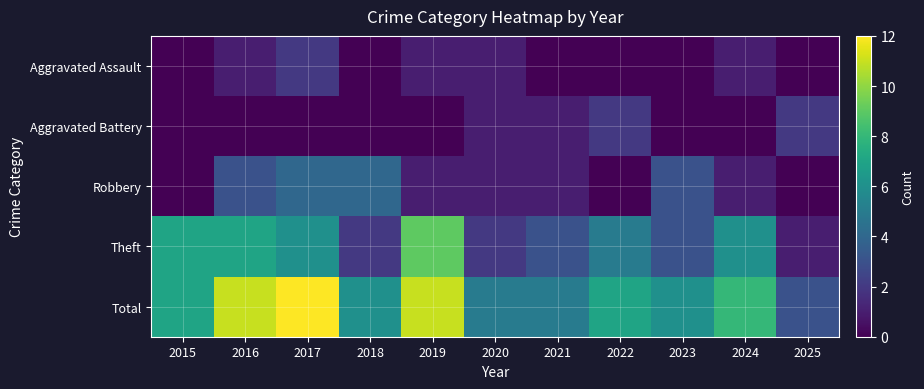

Reading right to left, what are all the values shown in this chart?

Aggravated Assault: 2025=0	2024=1	2023=0	2022=0	2021=0	2020=1	2019=1	2018=0	2017=2	2016=1	2015=0
Aggravated Battery: 2025=2	2024=0	2023=0	2022=2	2021=1	2020=1	2019=0	2018=0	2017=0	2016=0	2015=0
Robbery: 2025=0	2024=1	2023=3	2022=0	2021=1	2020=1	2019=1	2018=4	2017=4	2016=3	2015=0
Theft: 2025=1	2024=6	2023=3	2022=5	2021=3	2020=2	2019=9	2018=2	2017=6	2016=7	2015=7
Total: 2025=3	2024=8	2023=6	2022=7	2021=5	2020=5	2019=11	2018=6	2017=12	2016=11	2015=7